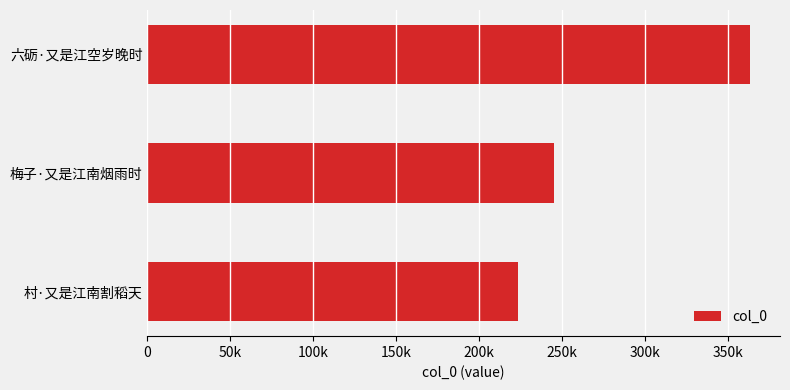

Rank the categories by value from lowest to highest.

村·又是江南割稻天, 梅子·又是江南烟雨时, 六砺·又是江空岁晚时